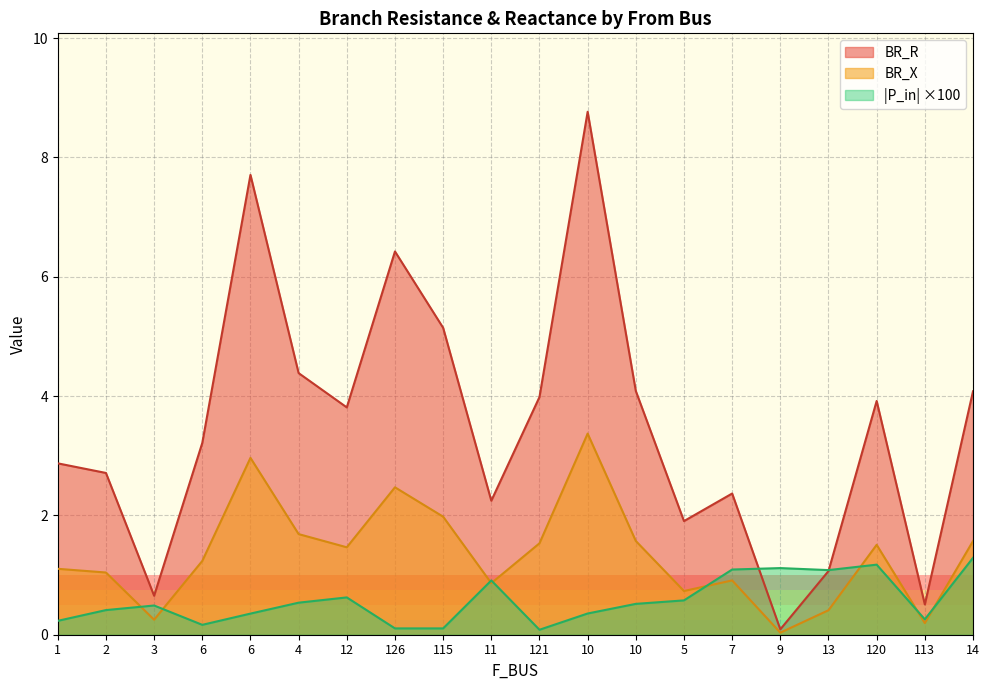

What is the total value across all series at 2?

4.2